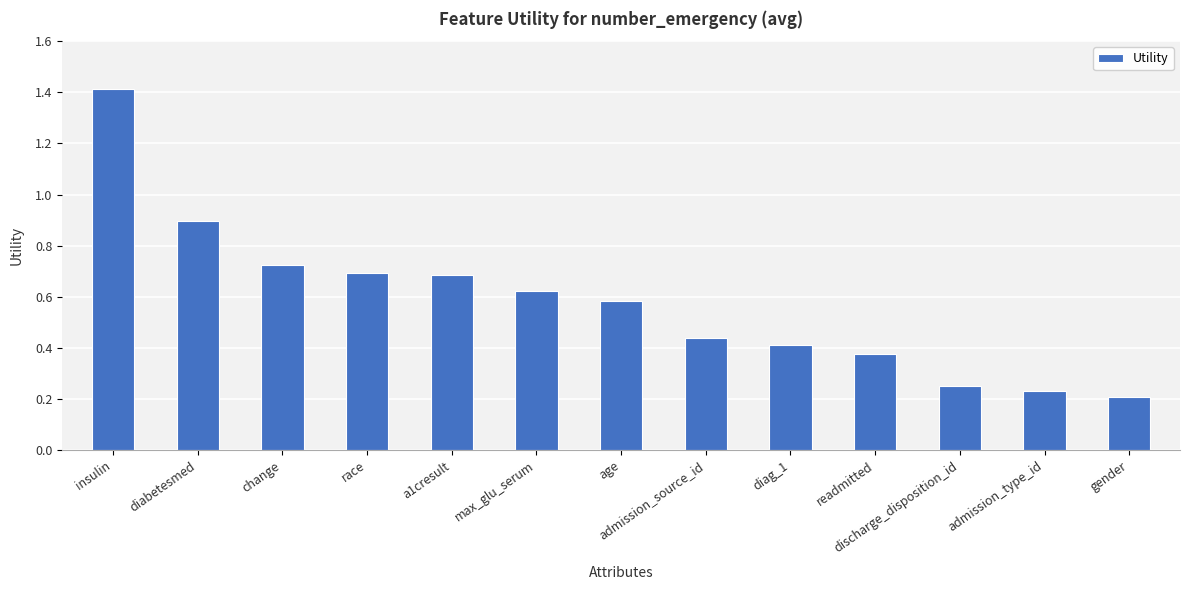

Is it true that the value at admission_source_id is 0.4?

True